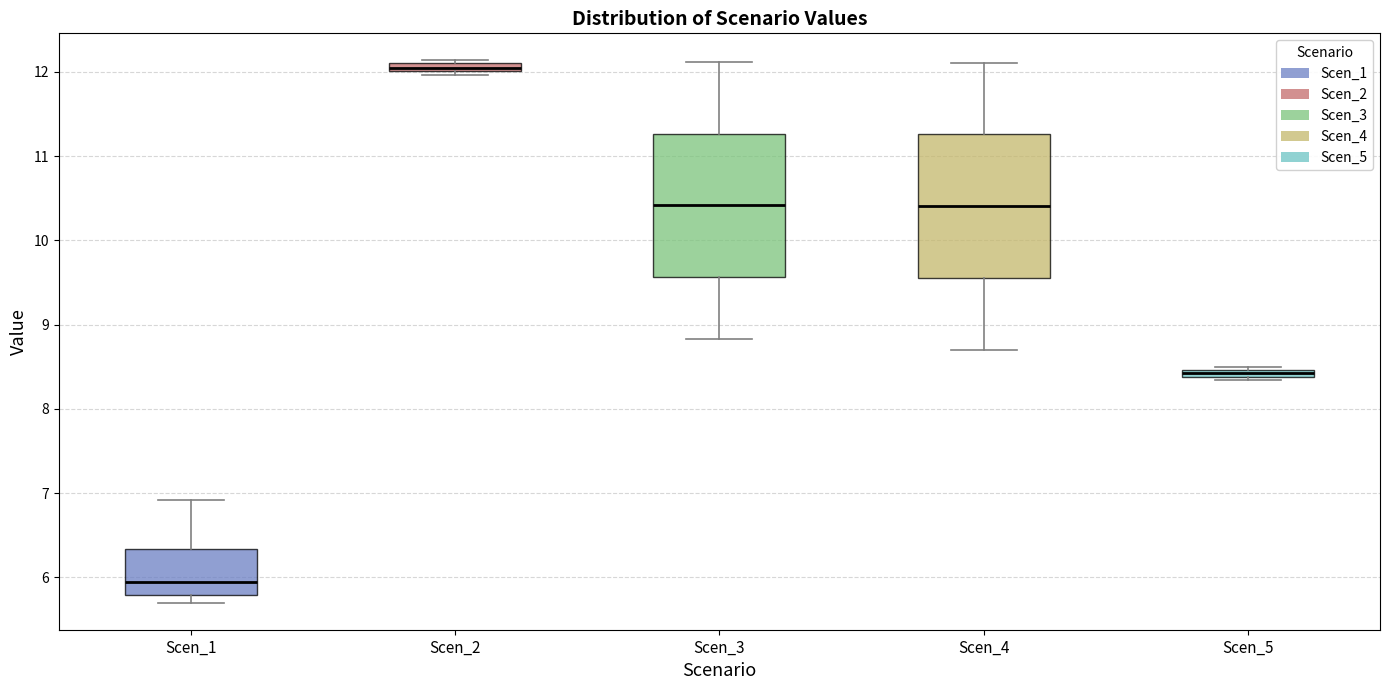

Which box has the highest median line?

Scen_2